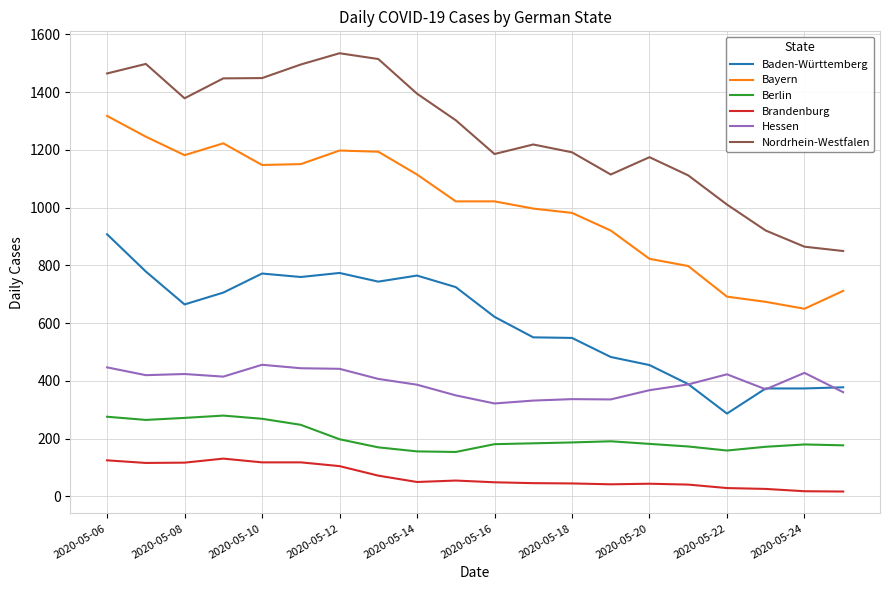

True or false: Brandenburg has more than 1 interior local peaks.

True